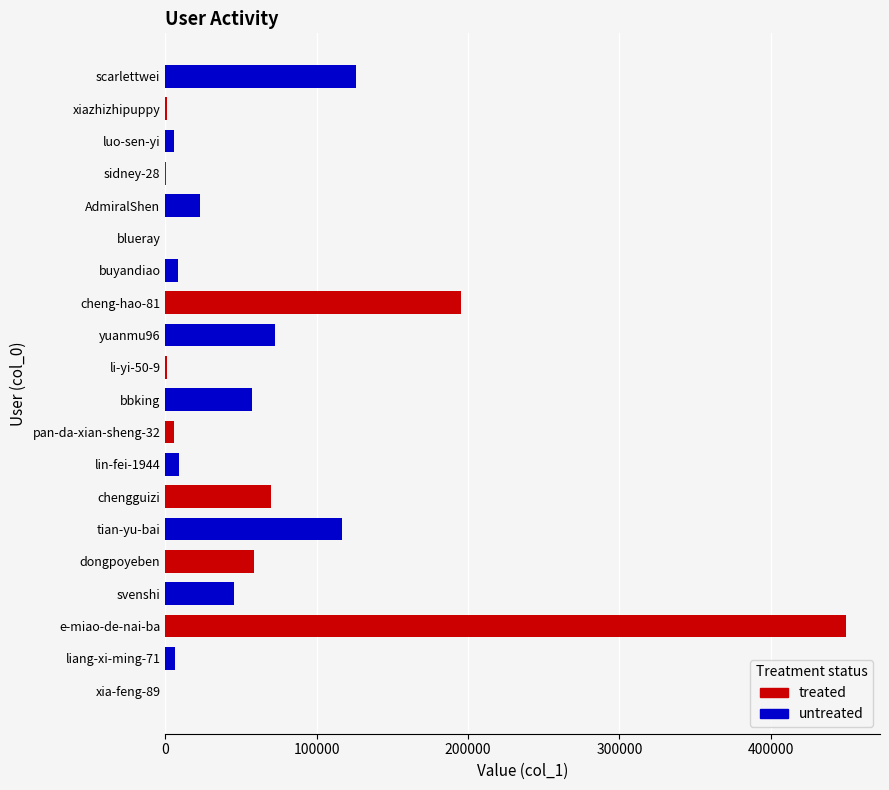

Reading left to right, what are all the values shown in this chart?

treated: 76	0	449758	0	58709	0	70125	0	5856	0	1199	0	195582	0	98	0	367	0	1299	0
untreated: 0	6626	0	45263	0	116570	0	8812	0	57343	0	72538	0	8291	0	22953	0	6048	0	126305